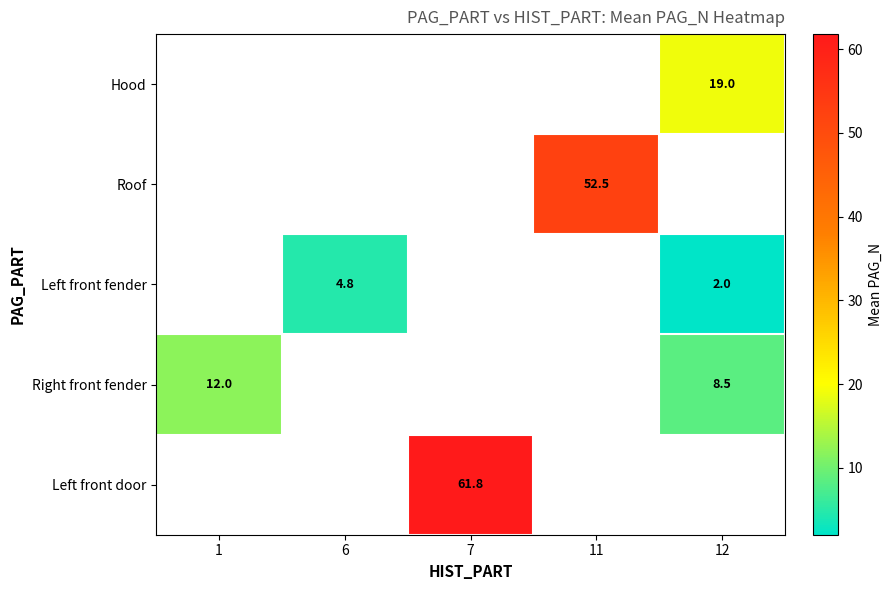

The Right front fender series shows 8.5 at 12. True or false?

True